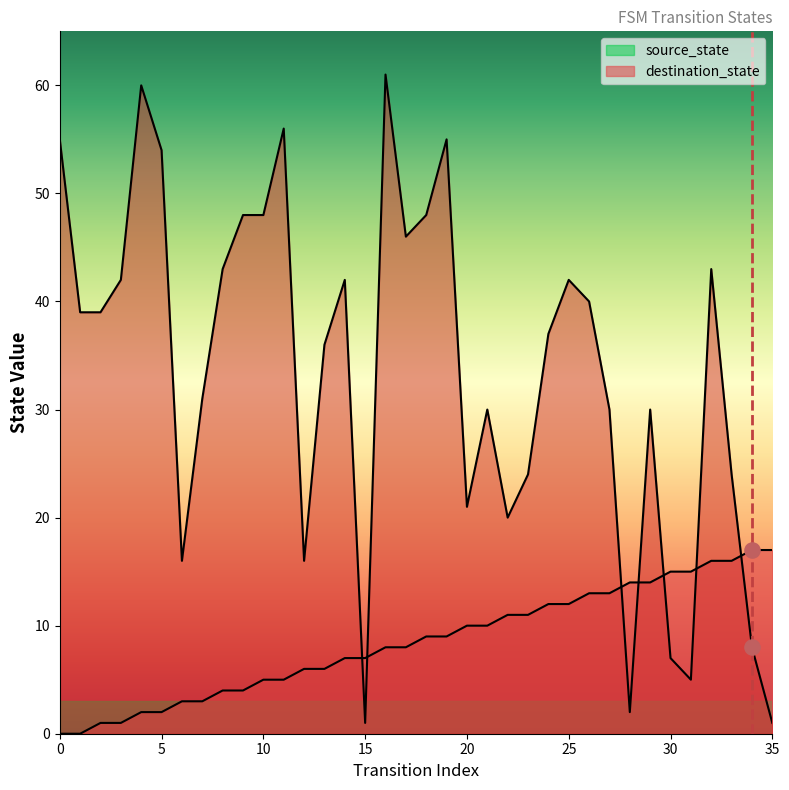

At how many categories does at least one series exceed 52?

6